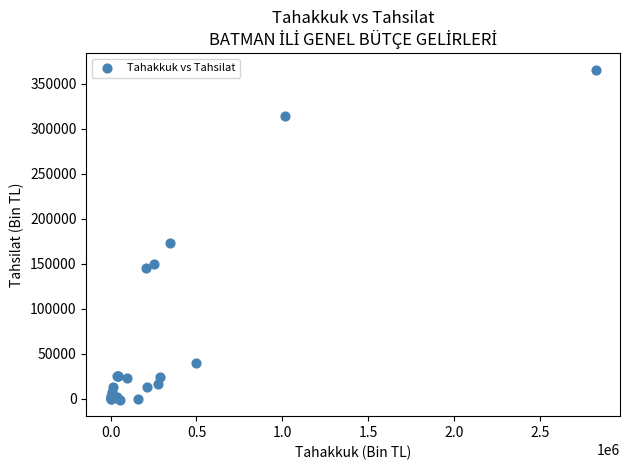

What Y value in the scatter plot is closest to 182052?

173226